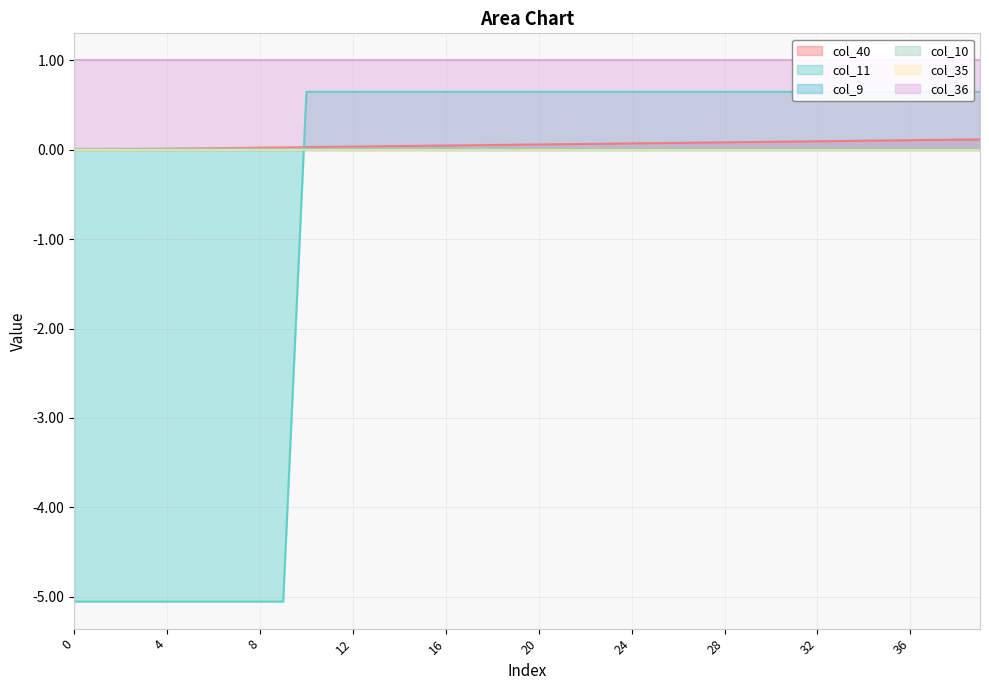

How many positive values does the col_40 series have?

39